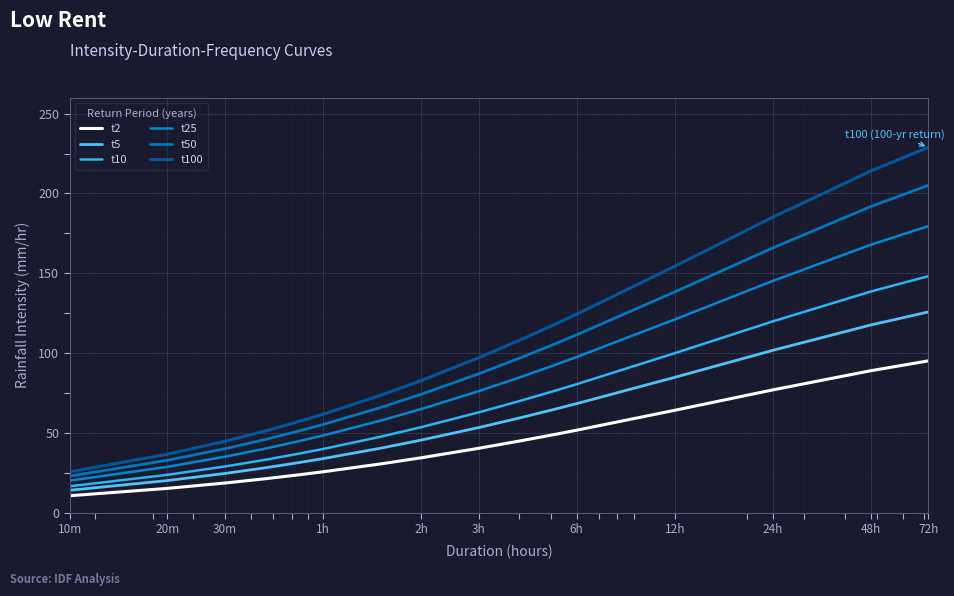

True or false: t10 and t5 cross at least once.

False